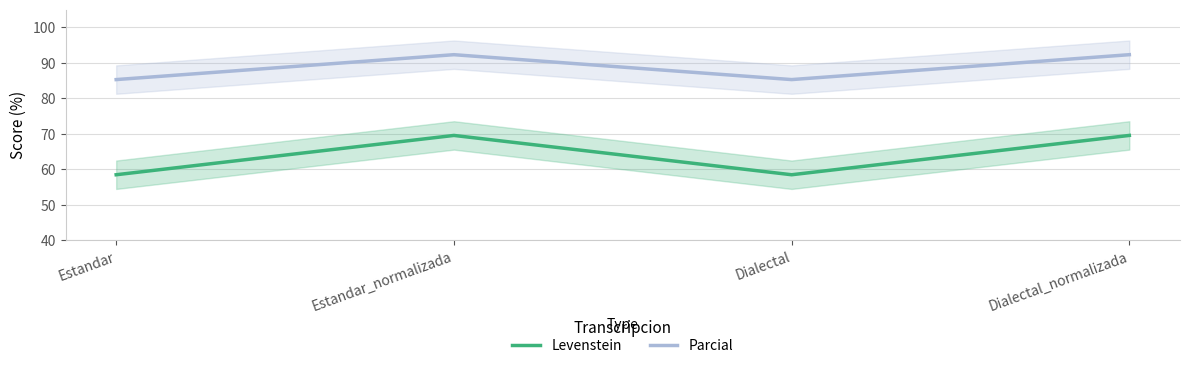

What is the sum of all Levenstein values?

256.1